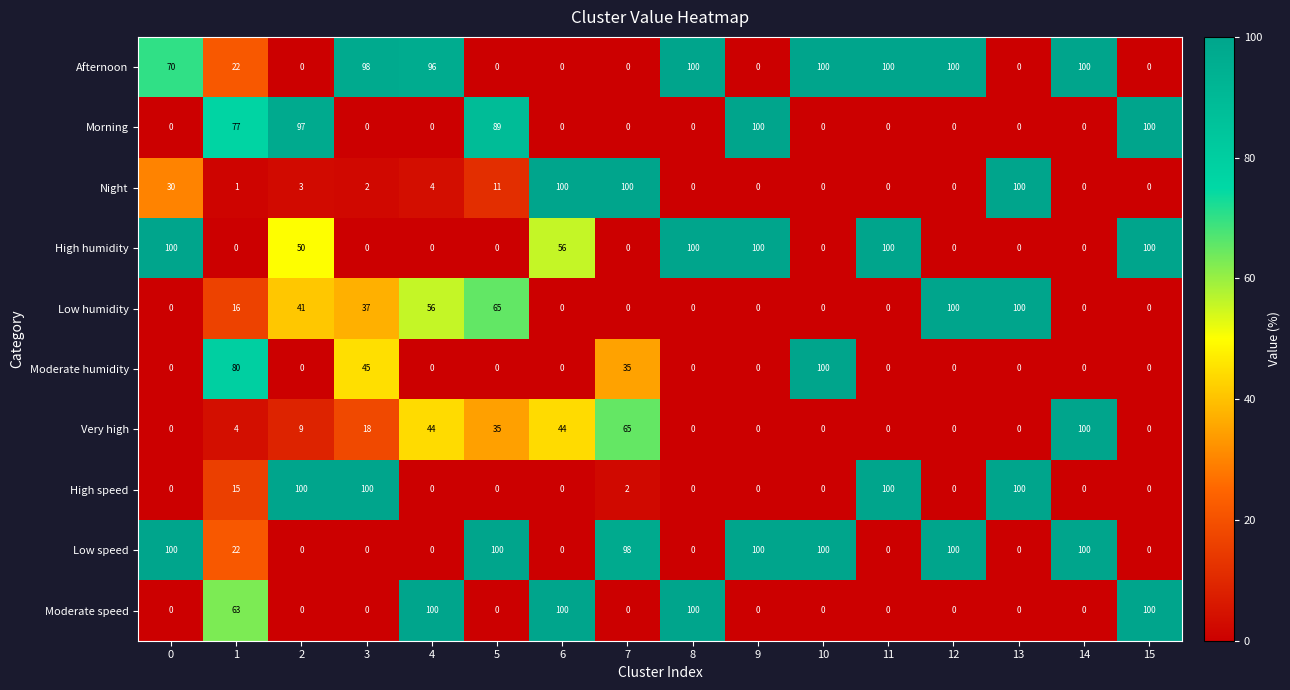

What is the maximum value for Morning?

100